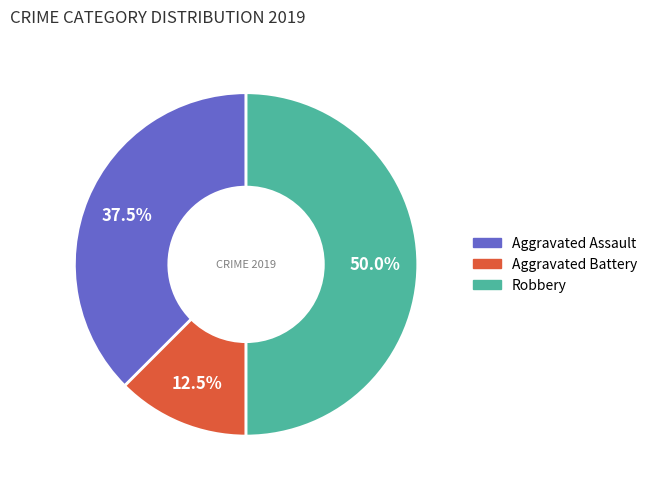

Do Robbery and Aggravated Battery together represent more than half of the pie?

Yes